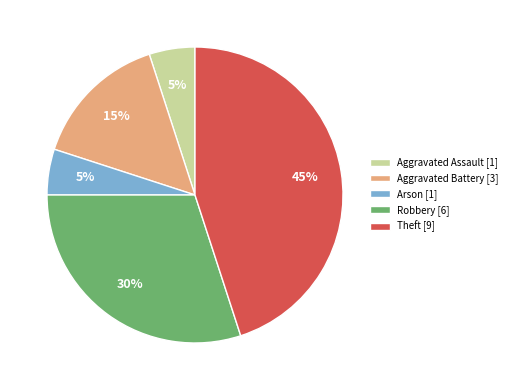

To the nearest percent, what is the difference between the largest and smallest slice percentages?

40%